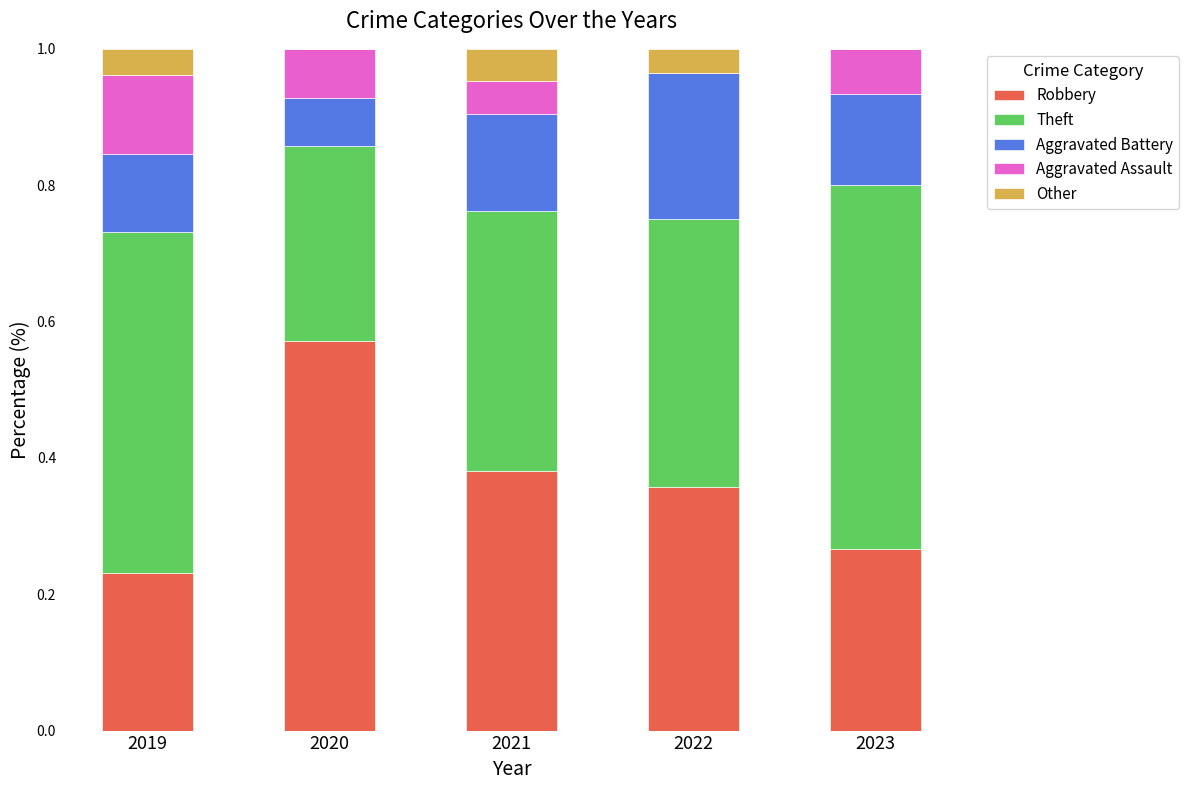

What is the total value across all series at 2019?

1.0